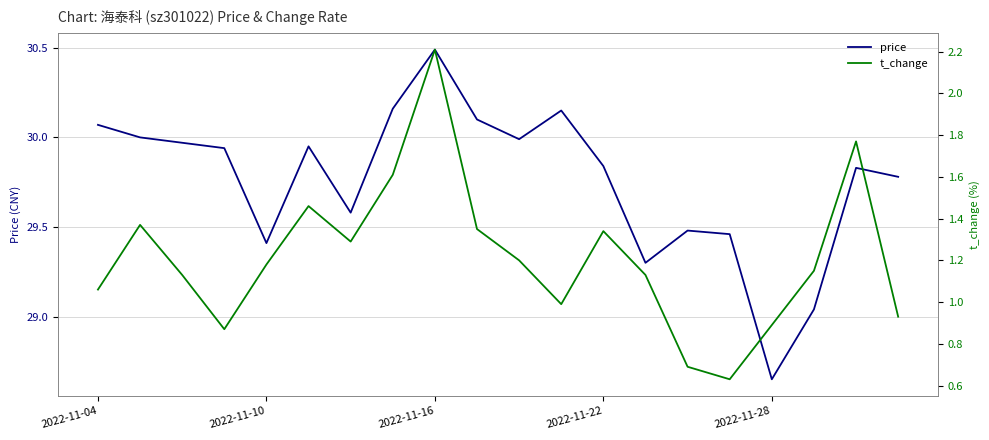

True or false: price has more than 1 points higher than both neighbors.

True